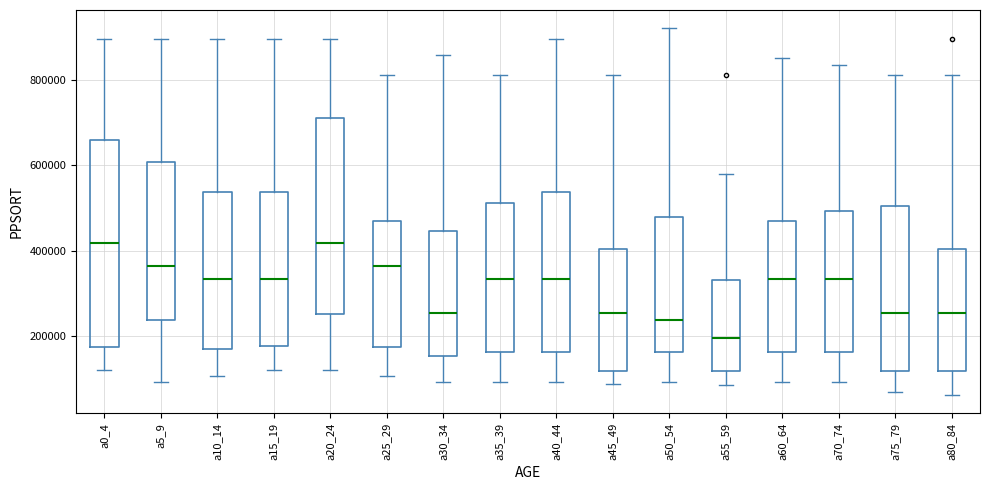

Where does the upper whisker of the box for a30_34 end on the y-axis? The values are not printed on the chart, so give them approximately, as read against the axis.

860000